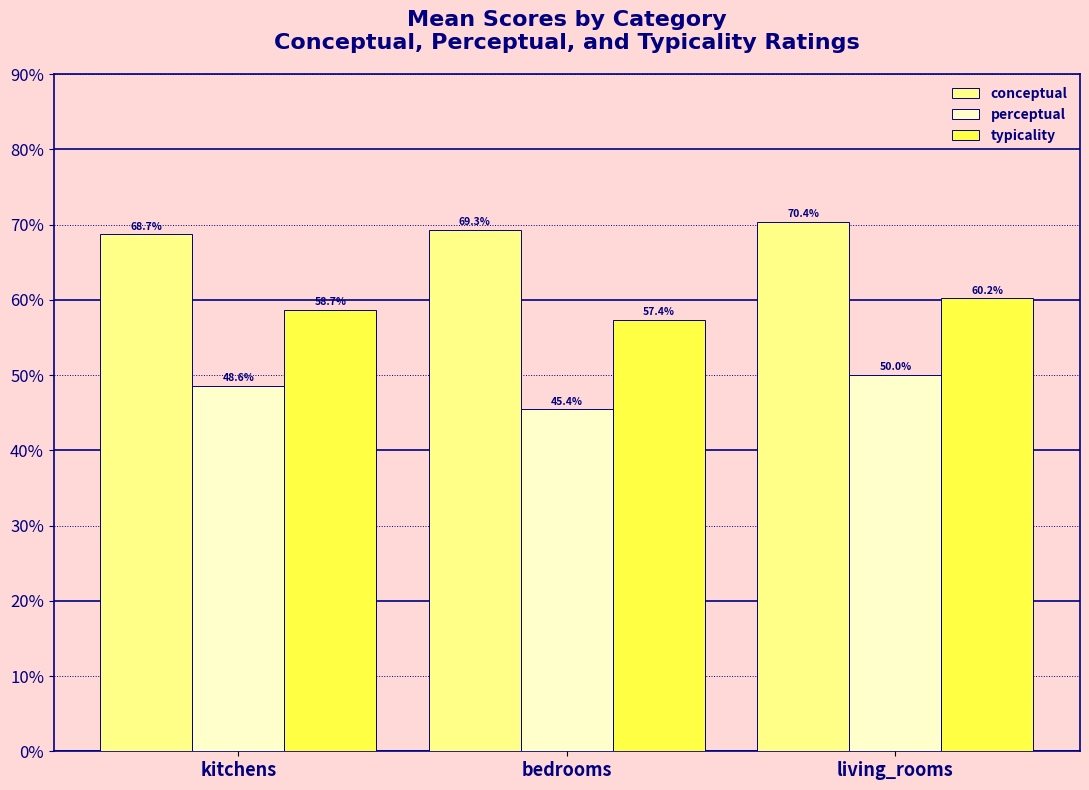

Rank the series by their average value, from lowest to highest.

perceptual, typicality, conceptual